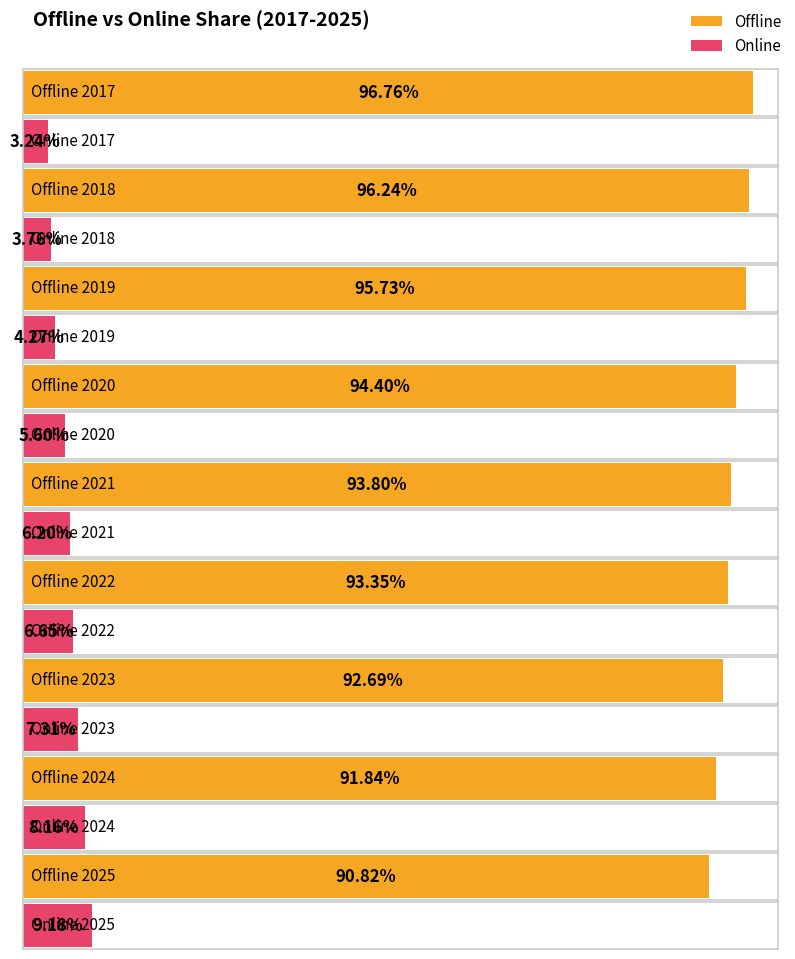

Which series has the widest spread of values?

Offline